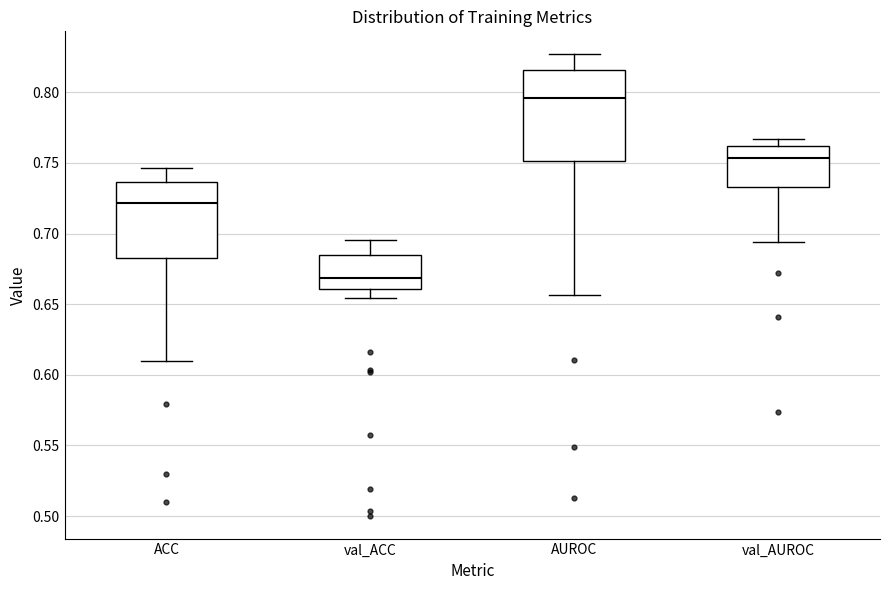

Comparing the boxes themselves (not the whiskers), which one is the tallest?

AUROC